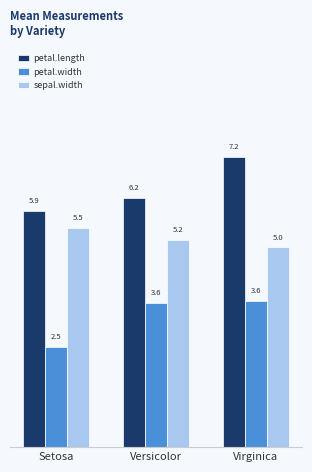

Is the value of sepal.width at Versicolor greater than the value of petal.length at Virginica?

No